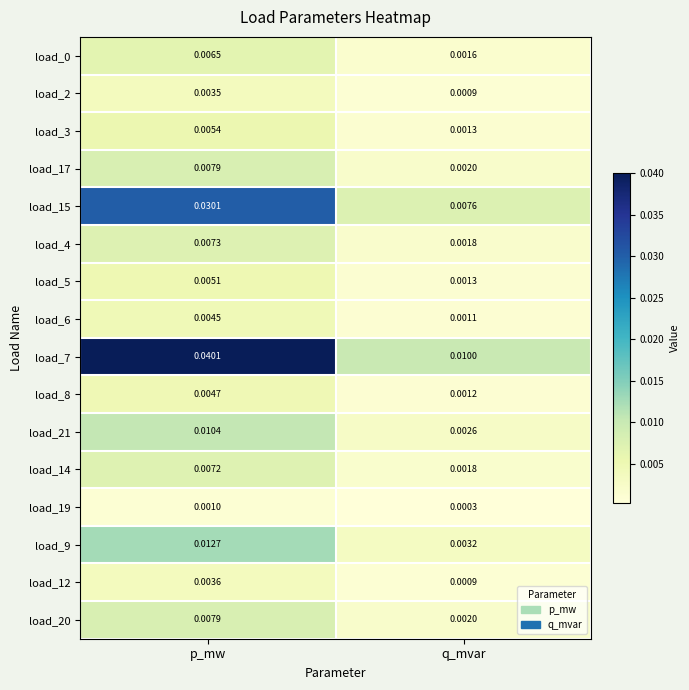

Which label corresponds to the largest value in the chart?

p_mw